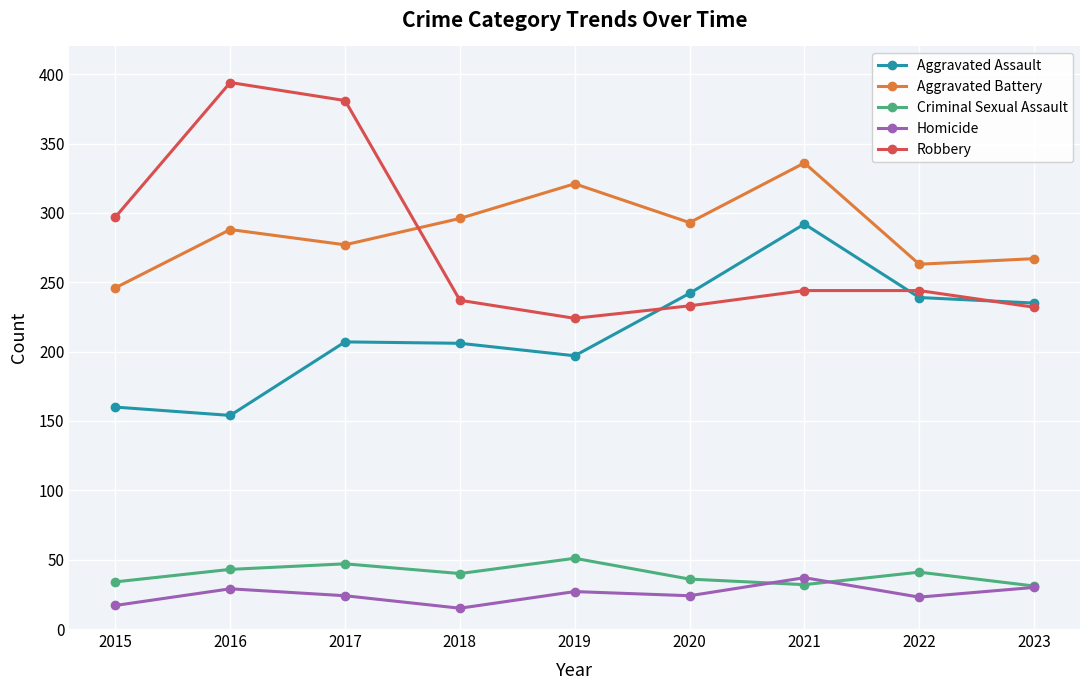

At how many categories does at least one series exceed 270?

7